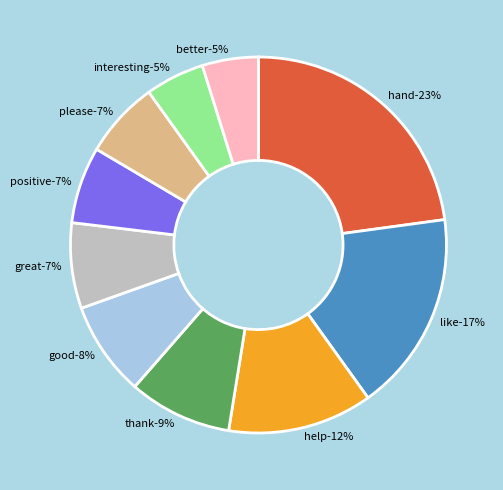

Is it true that like is 25% of the pie?

False